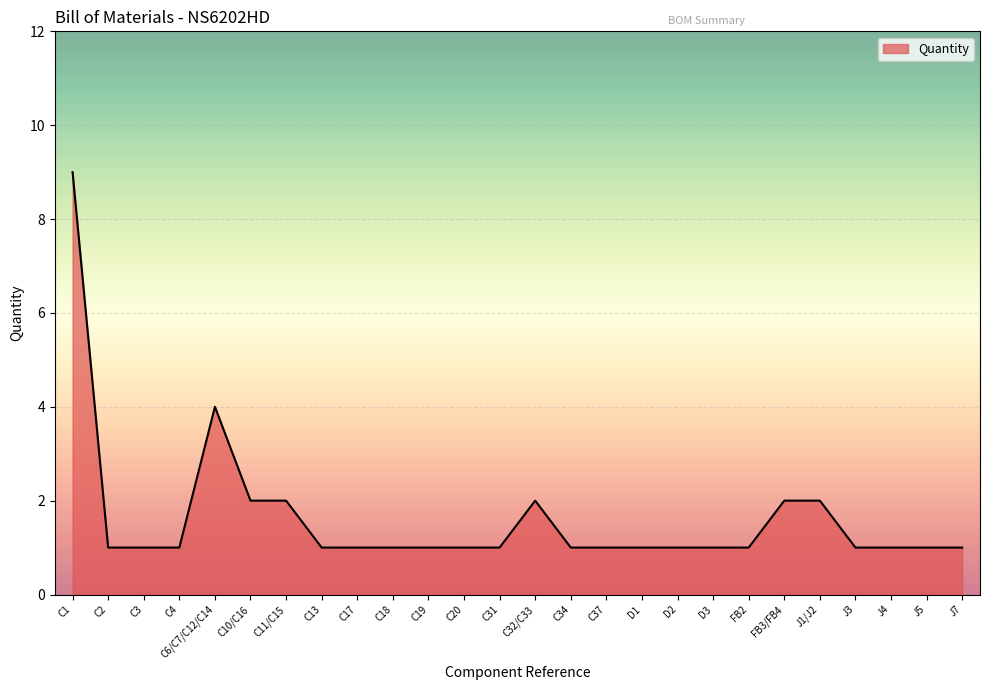

What value does the data have at D2?

1